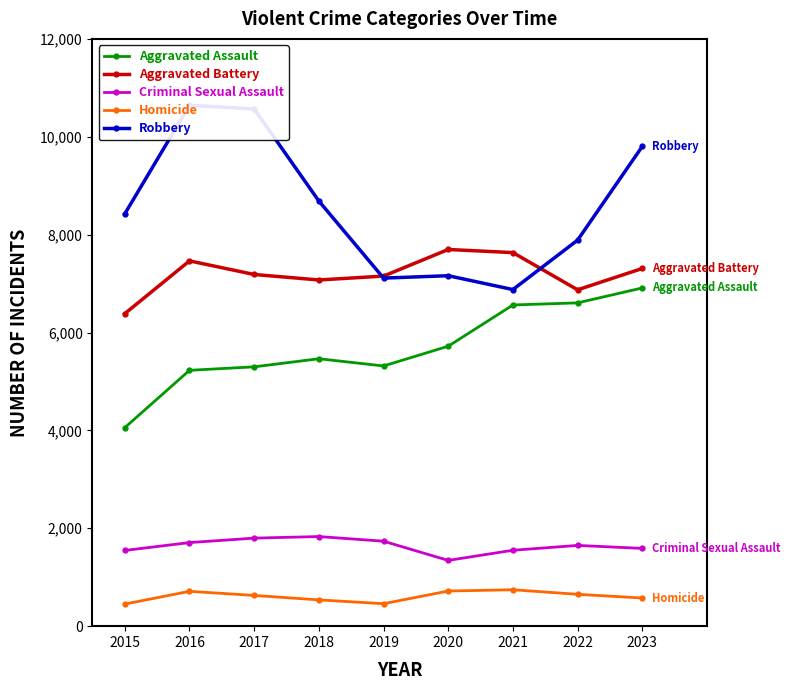

Reading left to right, extract all data points from this chart.

Aggravated Assault: 2015=4057	2016=5228	2017=5299	2018=5464	2019=5317	2020=5720	2021=6563	2022=6606	2023=6911
Aggravated Battery: 2015=6386	2016=7464	2017=7186	2018=7074	2019=7153	2020=7697	2021=7633	2022=6873	2023=7309
Criminal Sexual Assault: 2015=1547	2016=1708	2017=1799	2018=1831	2019=1736	2020=1344	2021=1551	2022=1650	2023=1589
Homicide: 2015=451	2016=712	2017=628	2018=537	2019=459	2020=718	2021=744	2022=651	2023=575
Robbery: 2015=8426	2016=10643	2017=10569	2018=8687	2019=7112	2020=7161	2021=6878	2022=7888	2023=9803